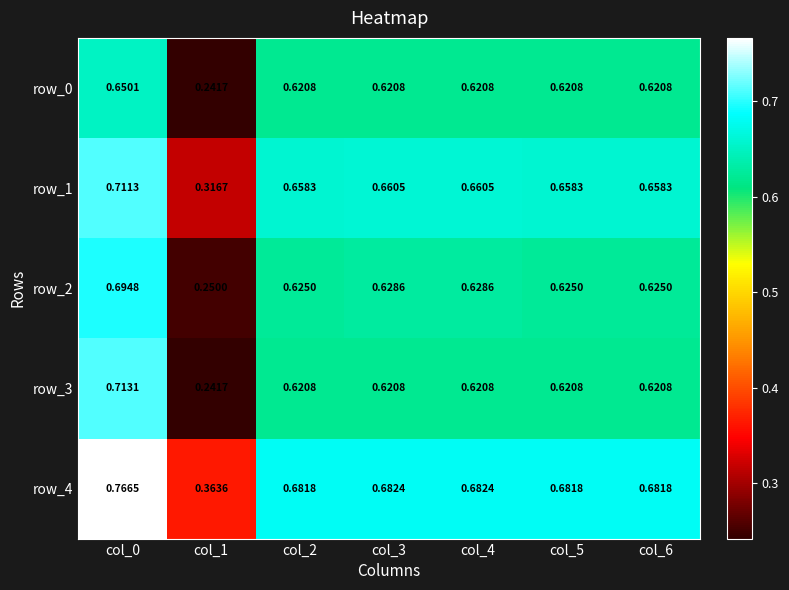

Is the value of row_1 at col_0 greater than the value of row_0 at col_6?

Yes